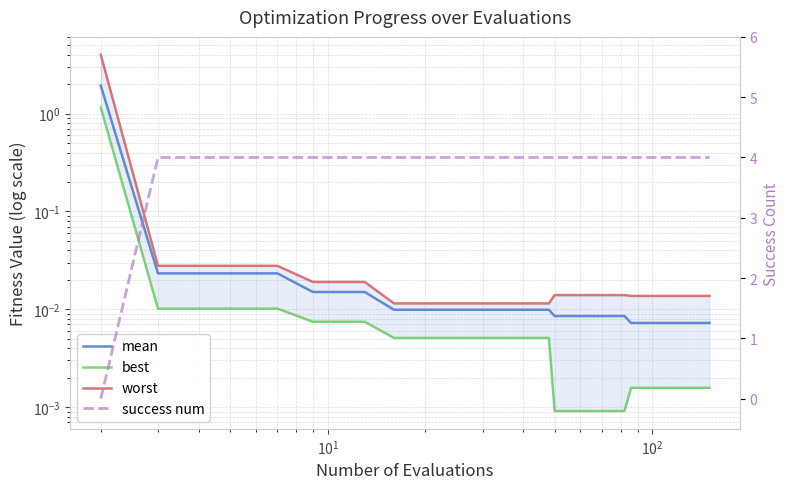

Which series has the largest total across all categories?

success num